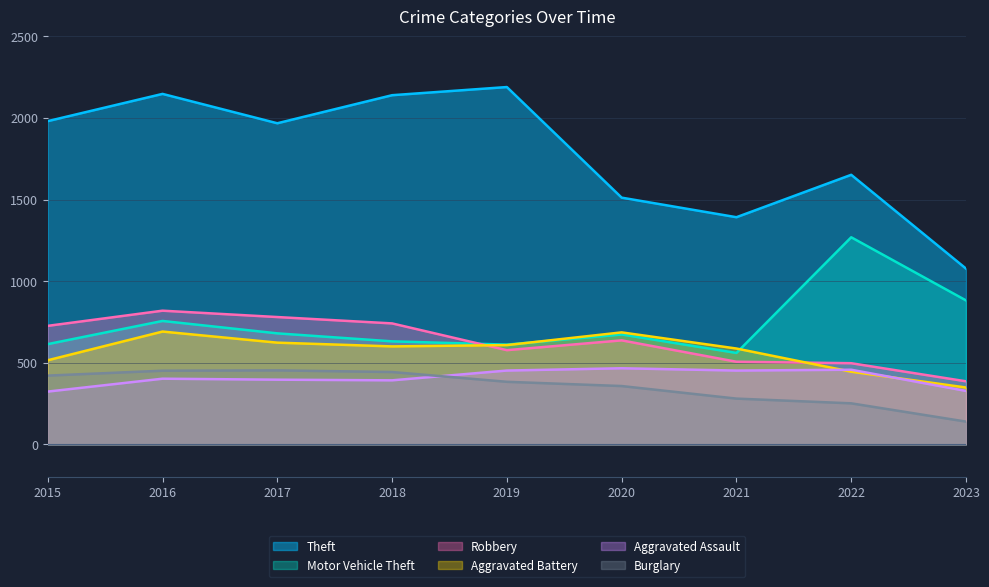

Reading left to right, extract all data points from this chart.

Theft: 1981	2148	1968	2140	2190	1512	1392	1652	1077
Motor Vehicle Theft: 614	756	680	631	611	673	560	1269	882
Robbery: 726	819	780	741	577	637	506	497	386
Aggravated Battery: 515	691	623	600	608	686	587	445	348
Aggravated Assault: 323	402	396	392	452	466	452	457	327
Burglary: 421	451	453	443	383	357	280	251	139